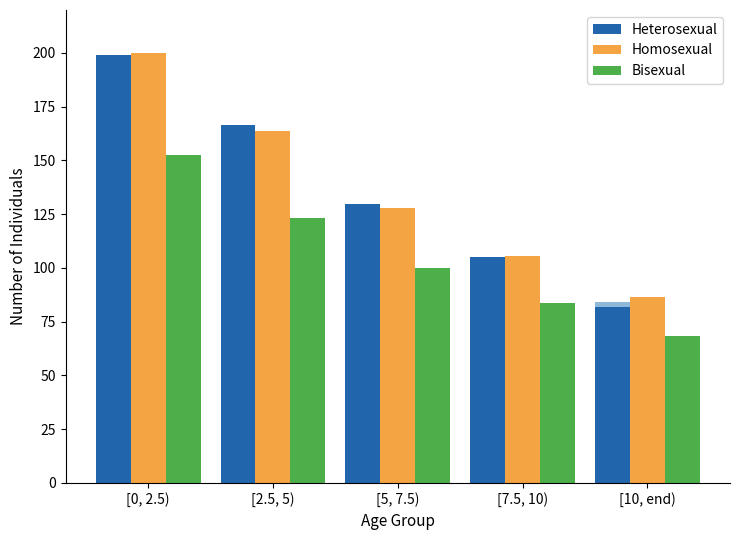

Where is Heterosexual nearest to the value 140?

[5, 7.5)